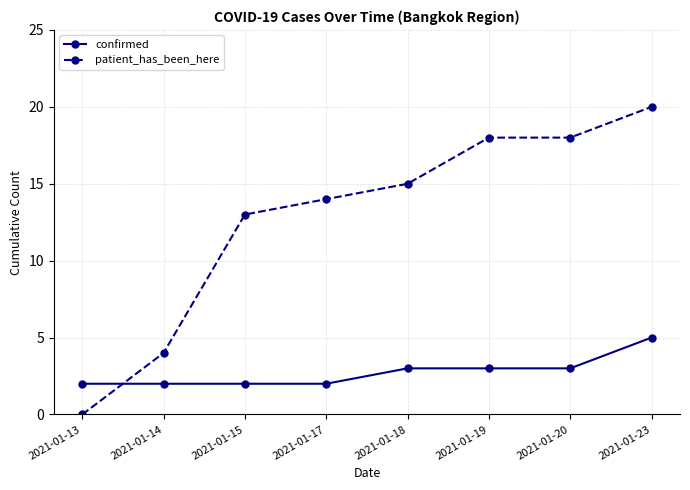

How many values in the patient_has_been_here series are below 15?

4